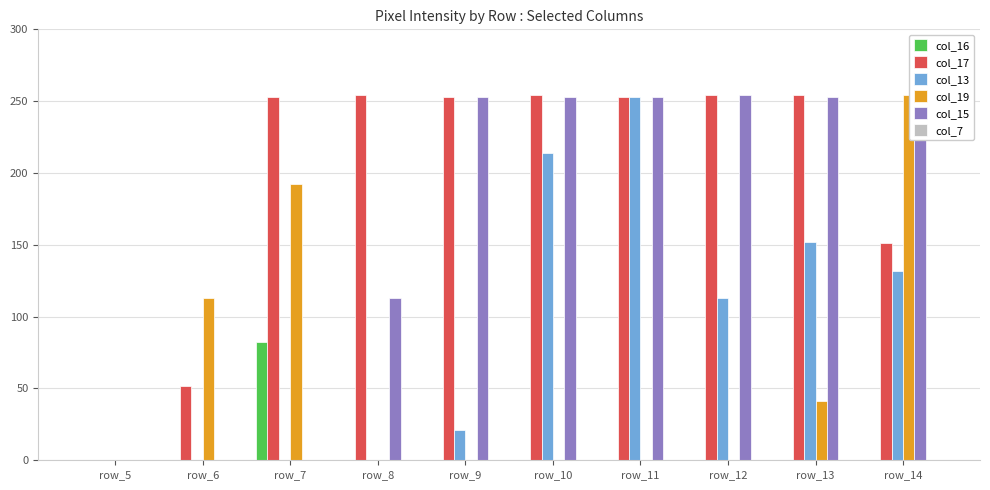

What is the sum of all col_17 values?

1978